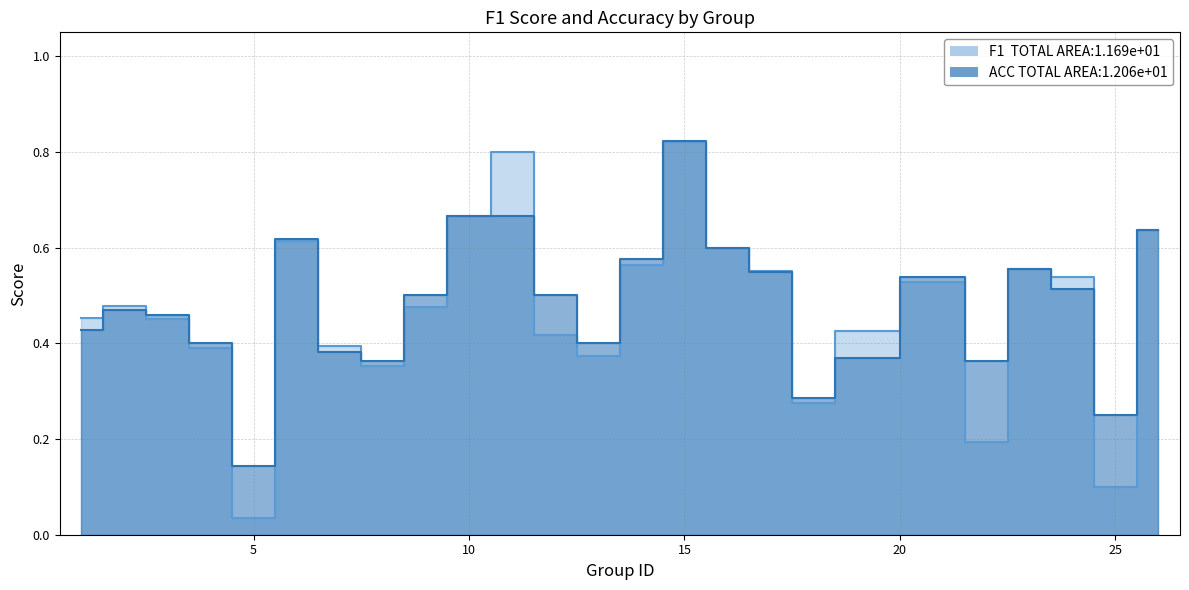

How many categories are shown in the chart?

25